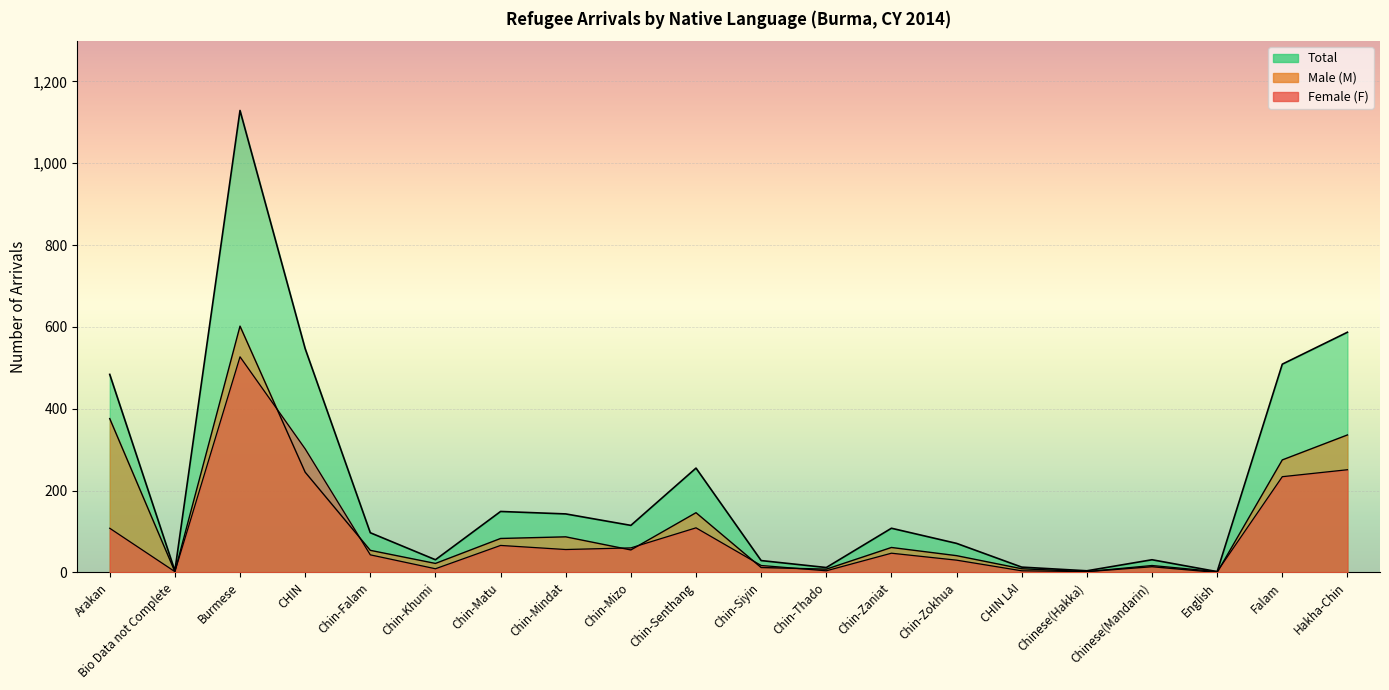

Between Falam and Chin-Senthang, which is larger?

Falam